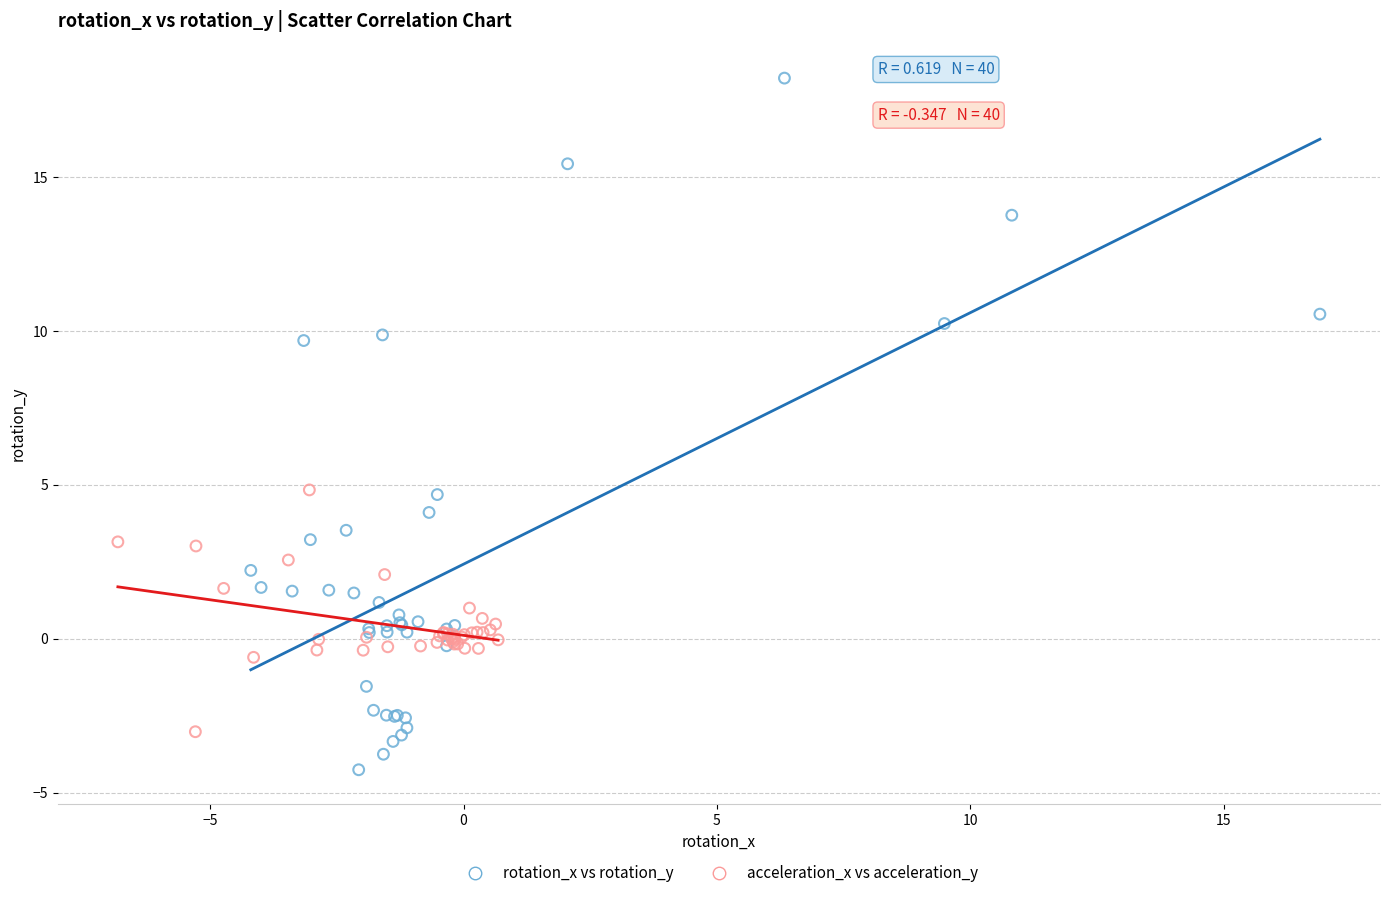

Which series contains the lowest Y value?

rotation_x vs rotation_y